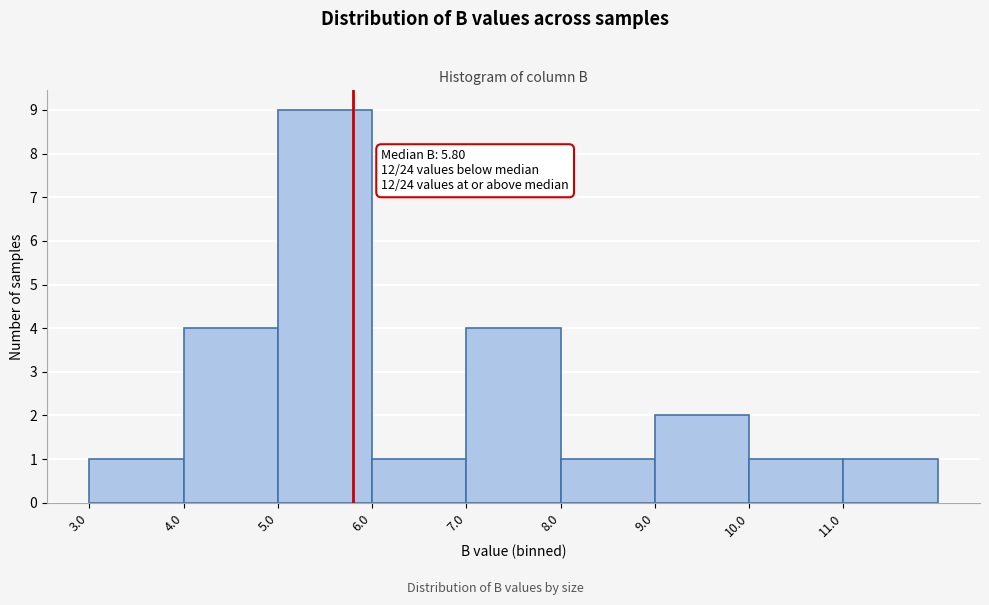

Over which range of the x-axis is the bar tallest?

5 to 6